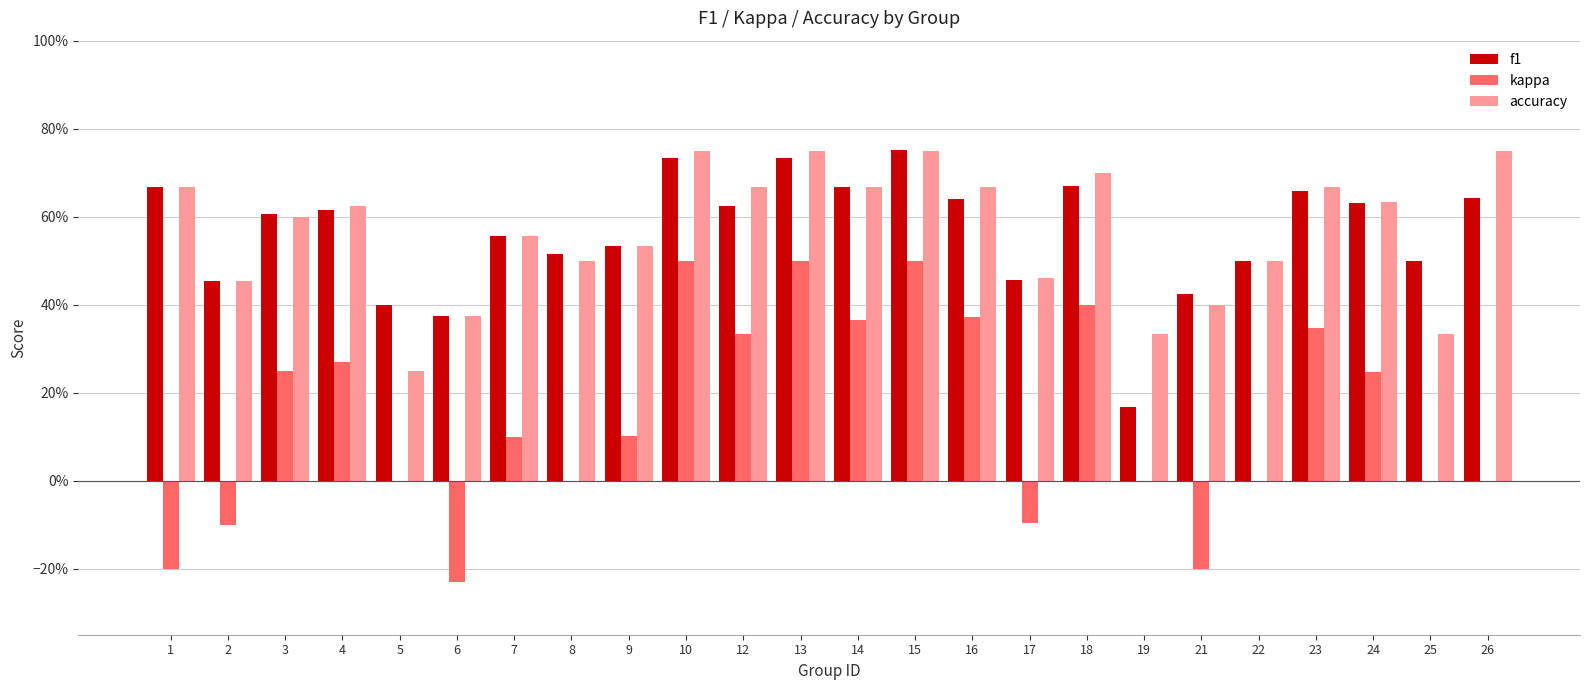

What is the difference between the accuracy values at 5 and 2?

0.2